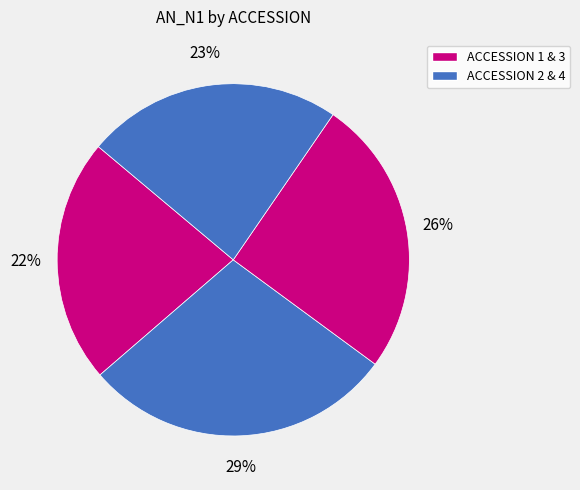

How many segments does this pie chart have?

4